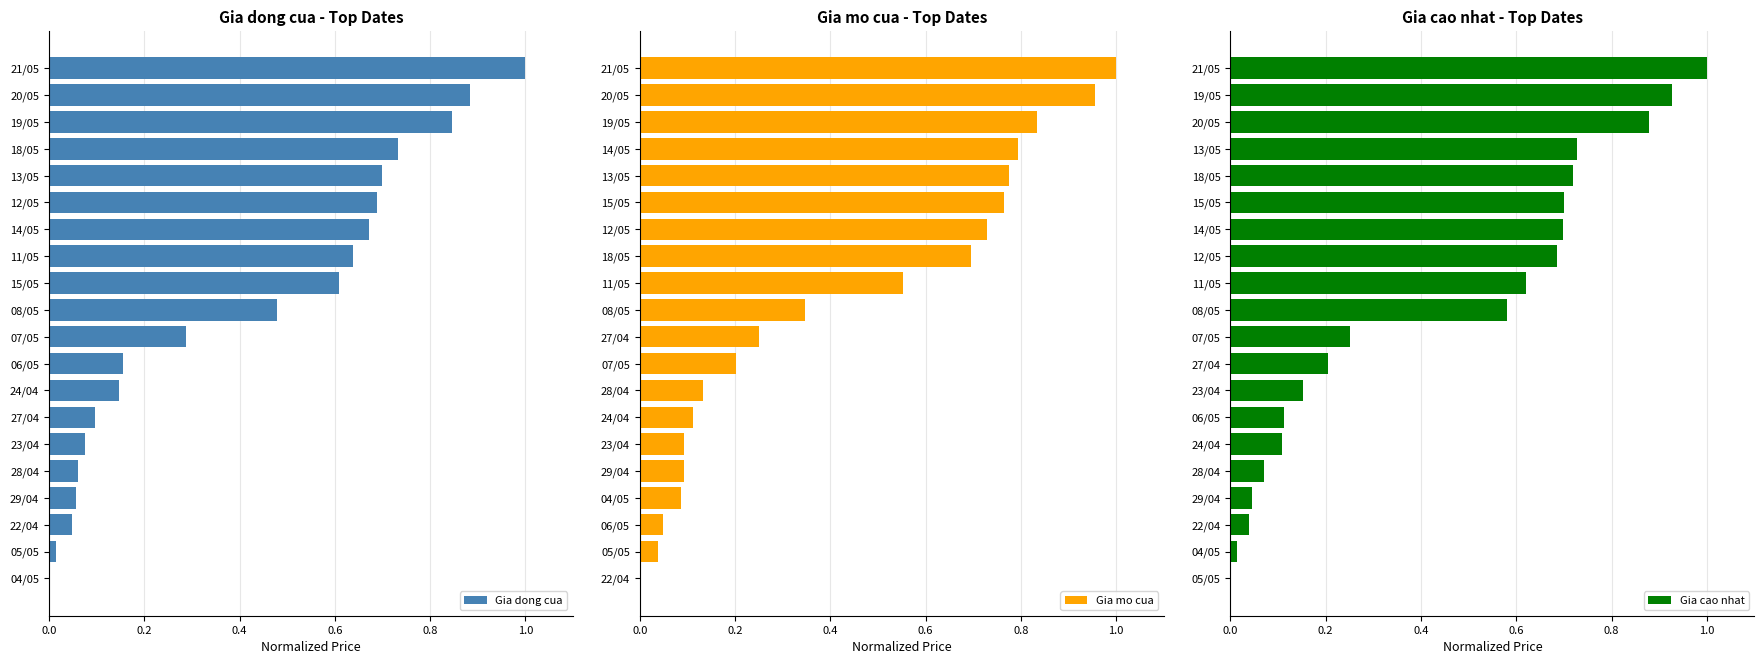

How many bars are there in total?

60